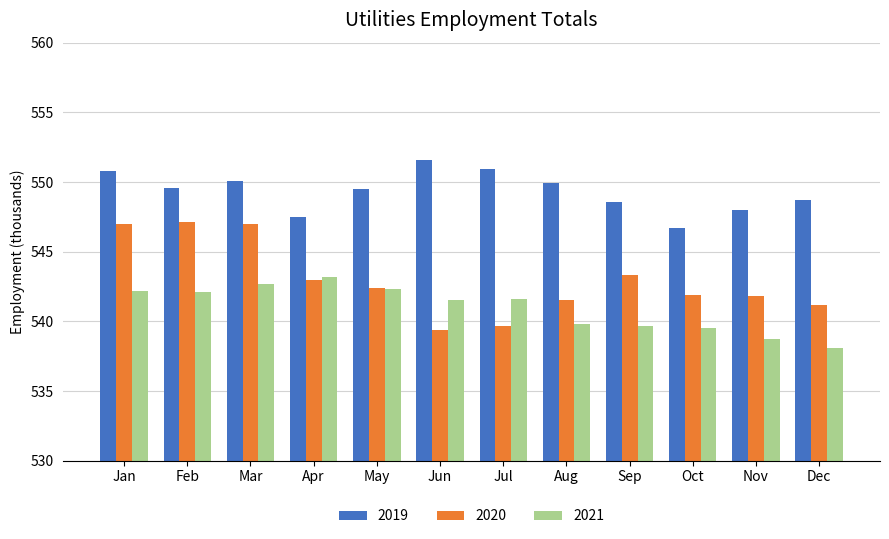

Which series has the largest range (max minus min)?

2020